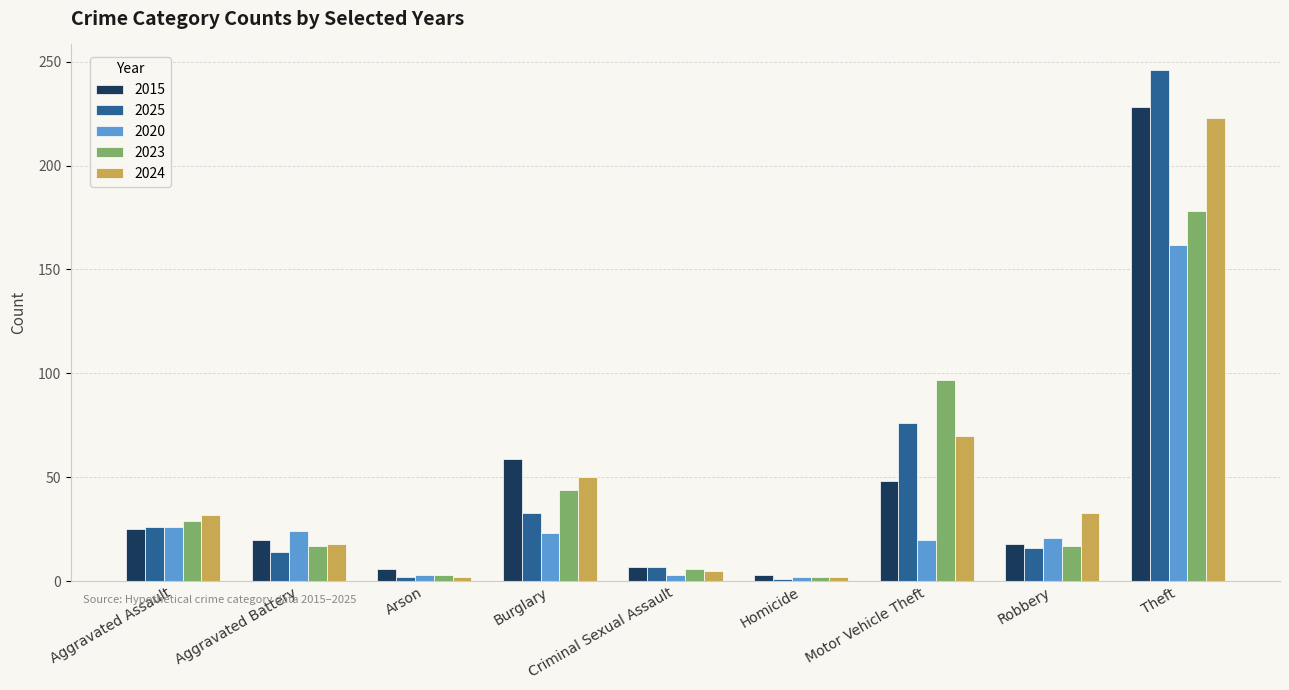

What is the maximum value shown in the chart?

246